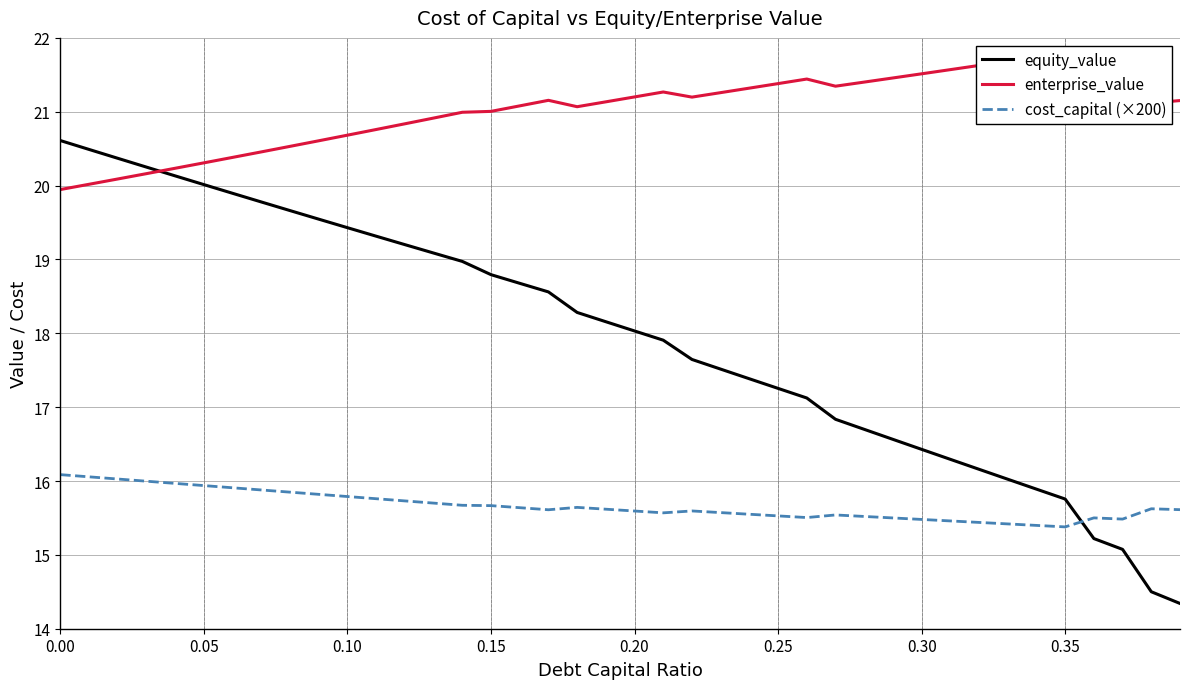

What is the highest value of the equity_value series?

20.6